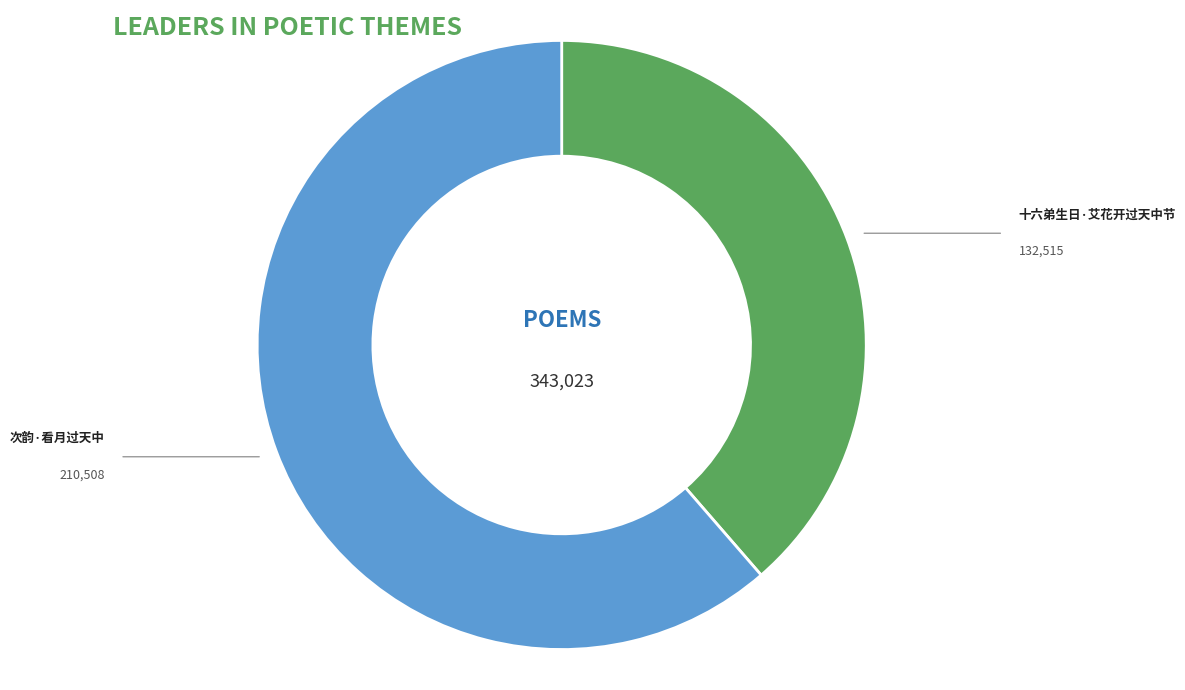

Count the number of slices in the pie.

2